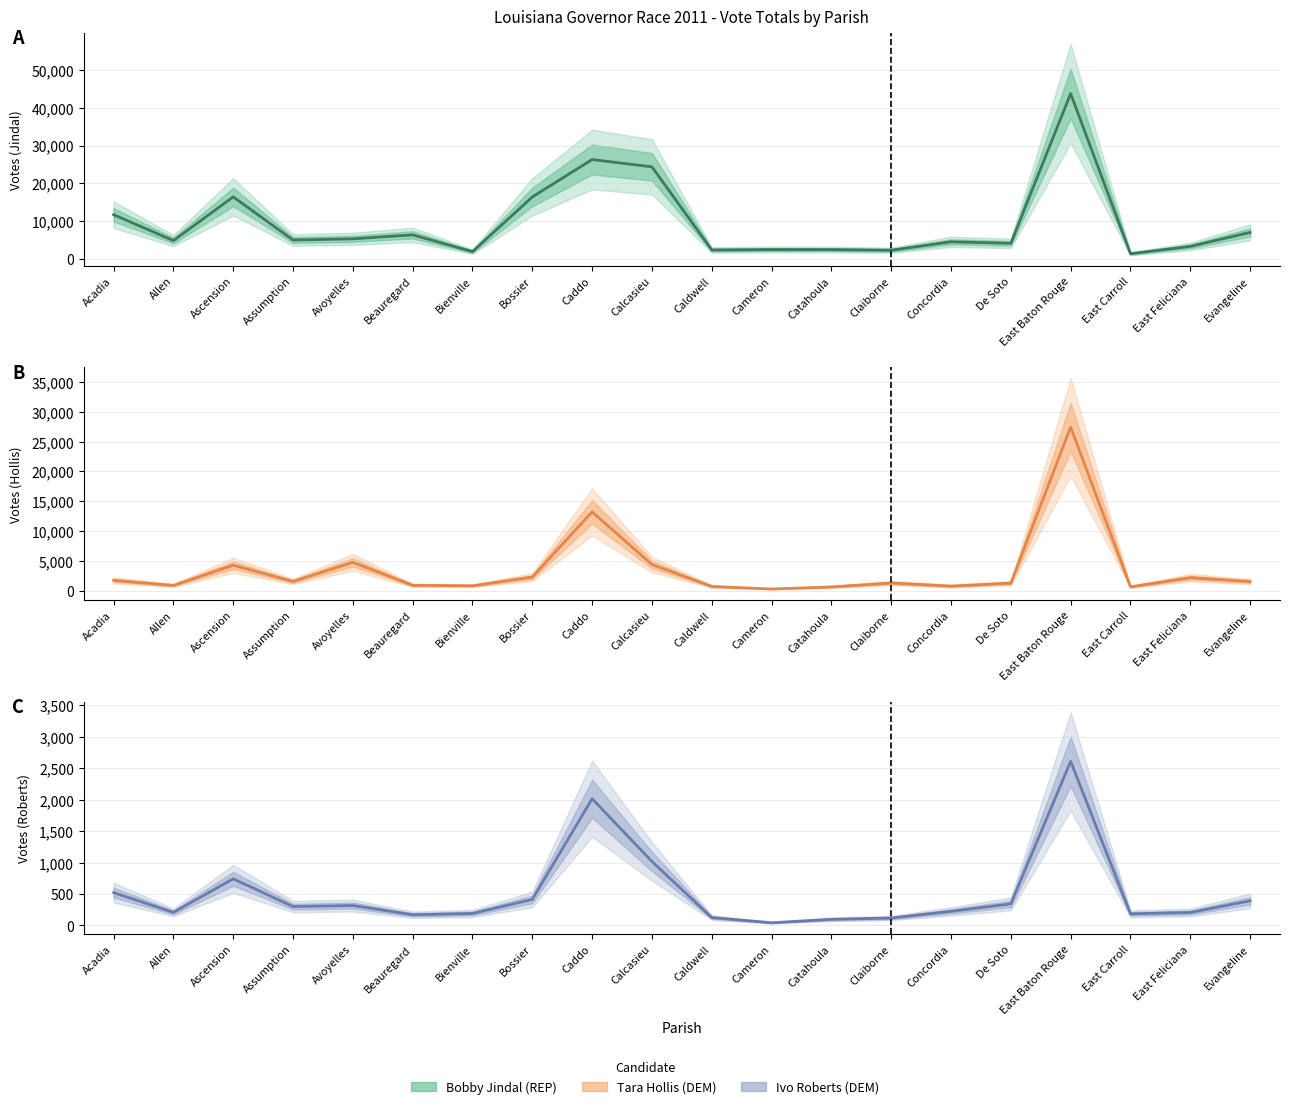

Where is Ivo Roberts (DEM) nearest to the value 1327?

Calcasieu